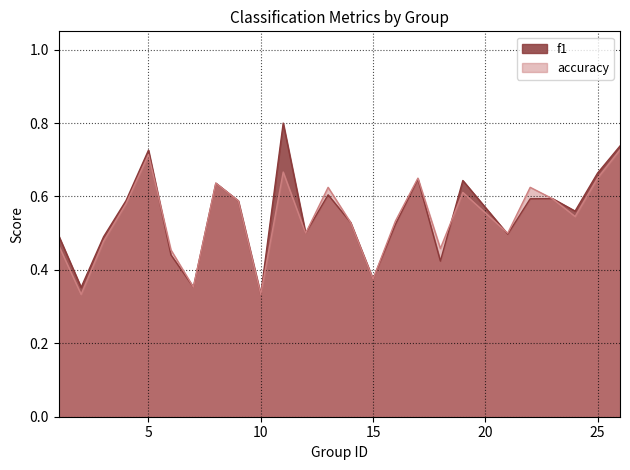

List the series in order of their overall mean, lowest first.

accuracy, f1